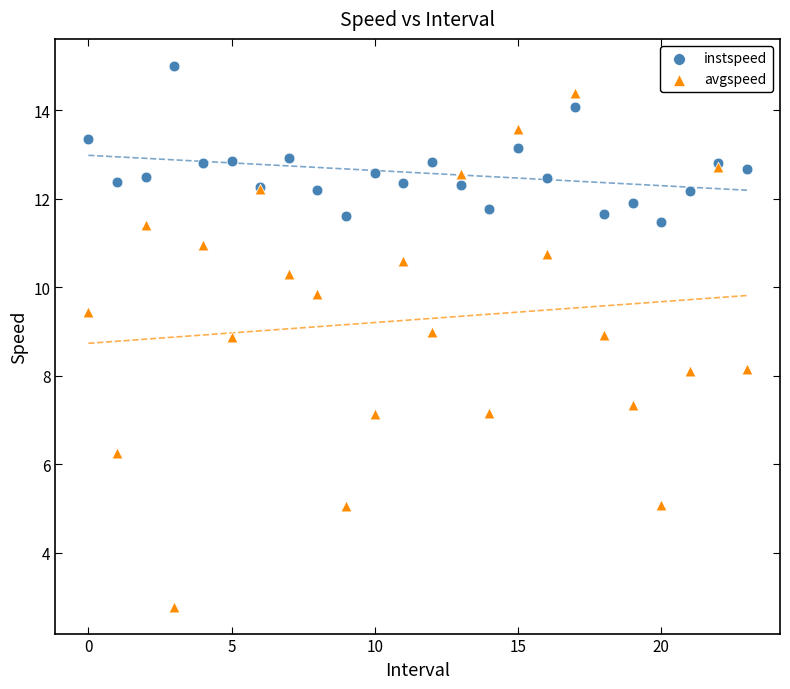

Which series contains the highest Y value?

instspeed